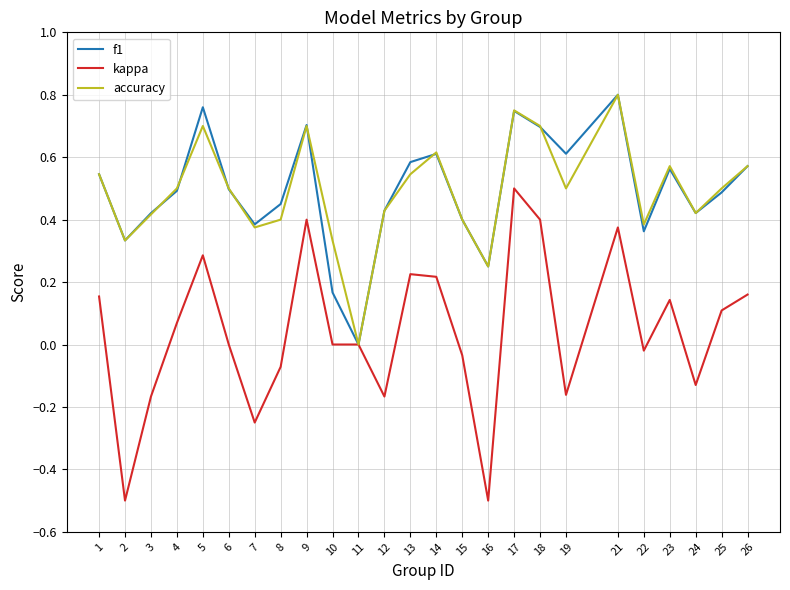

Between 2 and 24, which series saw the biggest shift?

kappa